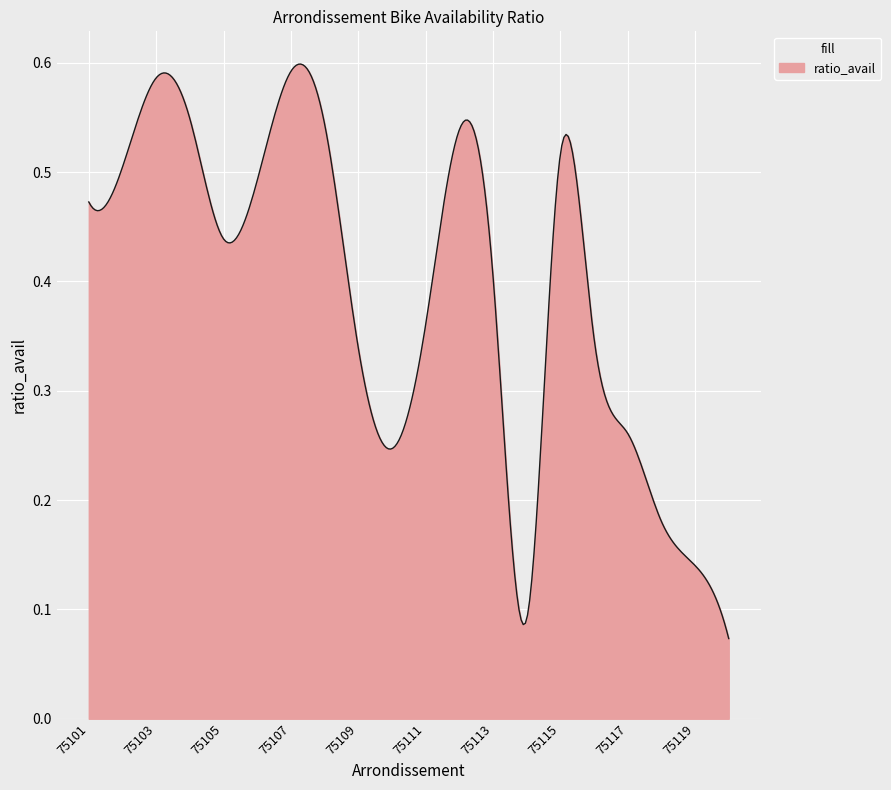

How many lines are shown in the chart?

1